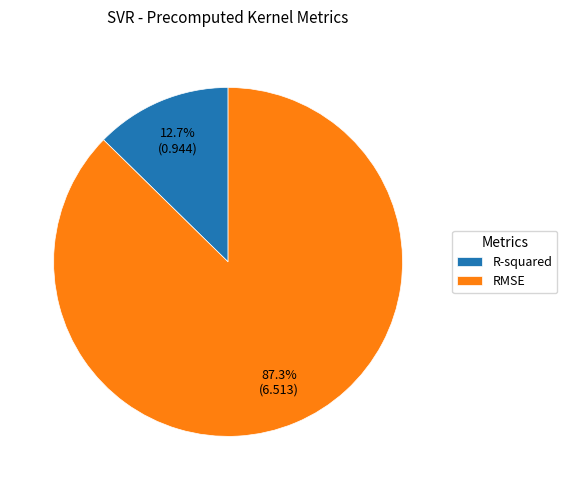

To the nearest percent, what is the difference between the R-squared and RMSE slice percentages?

75%